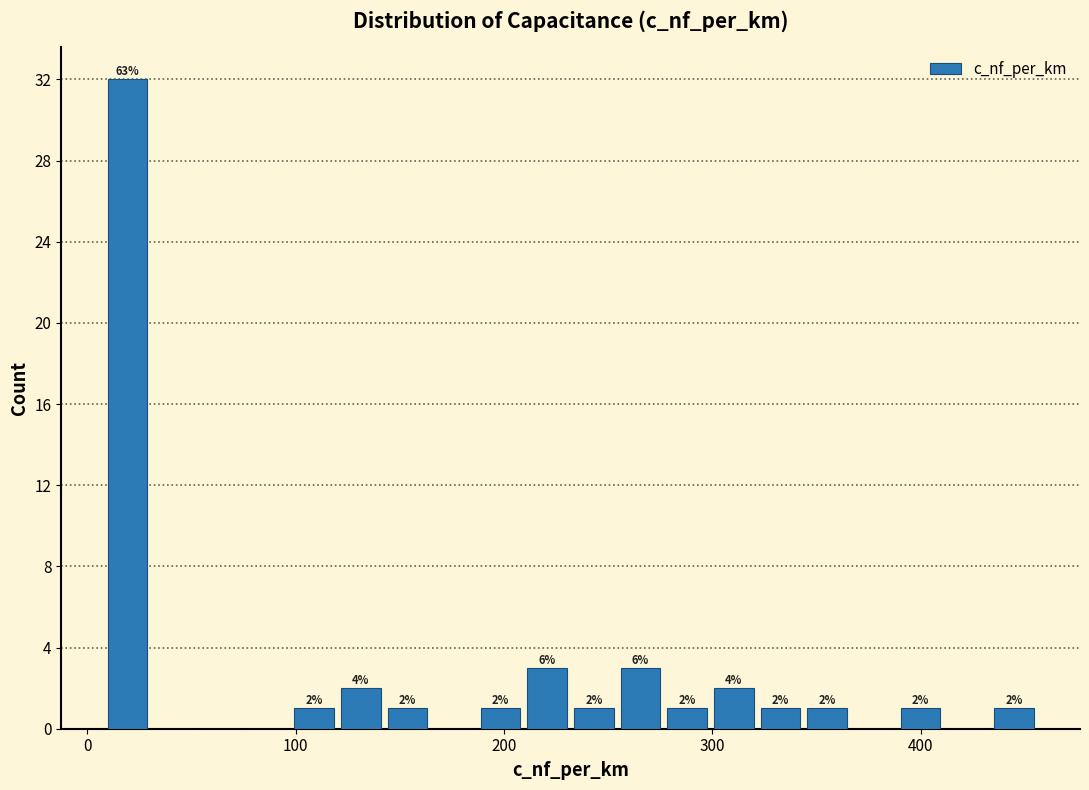

Around what value on the x-axis is the tallest bar? Give the approximate position of its centre, as read against the axis.

20